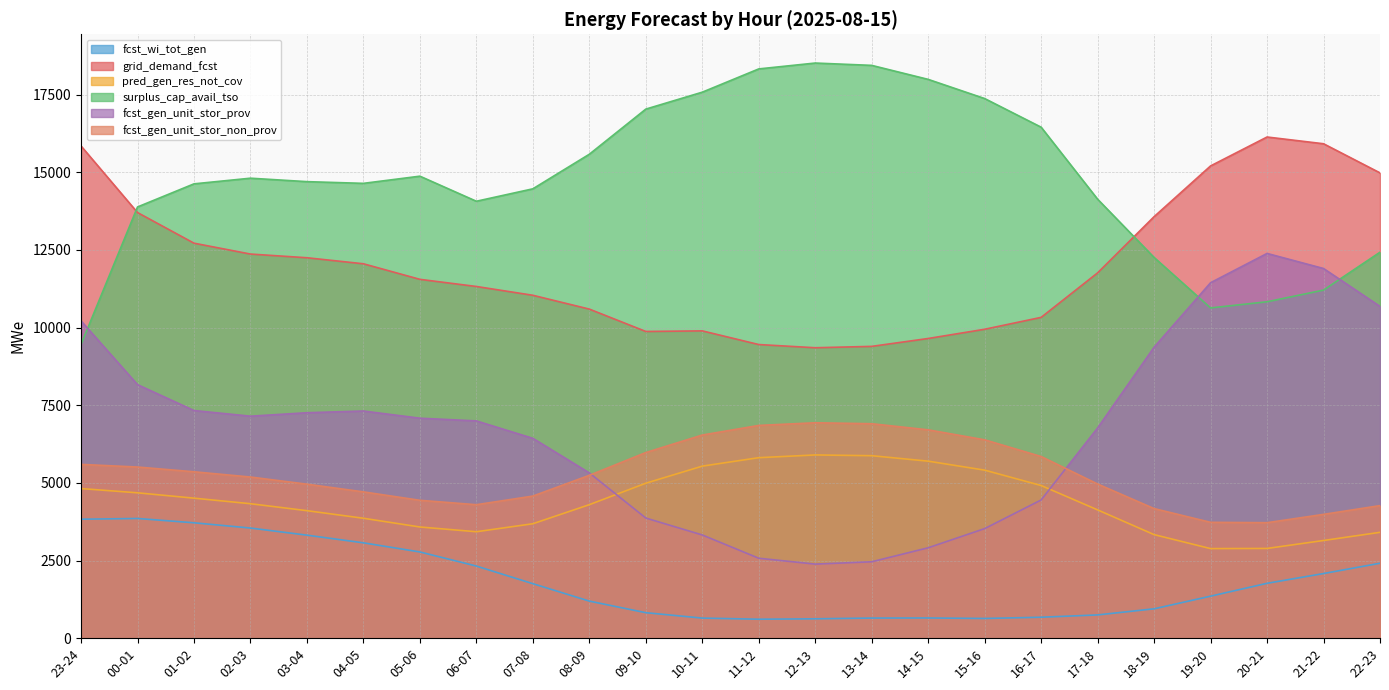

At which label does fcst_wi_tot_gen reach its minimum?

11-12